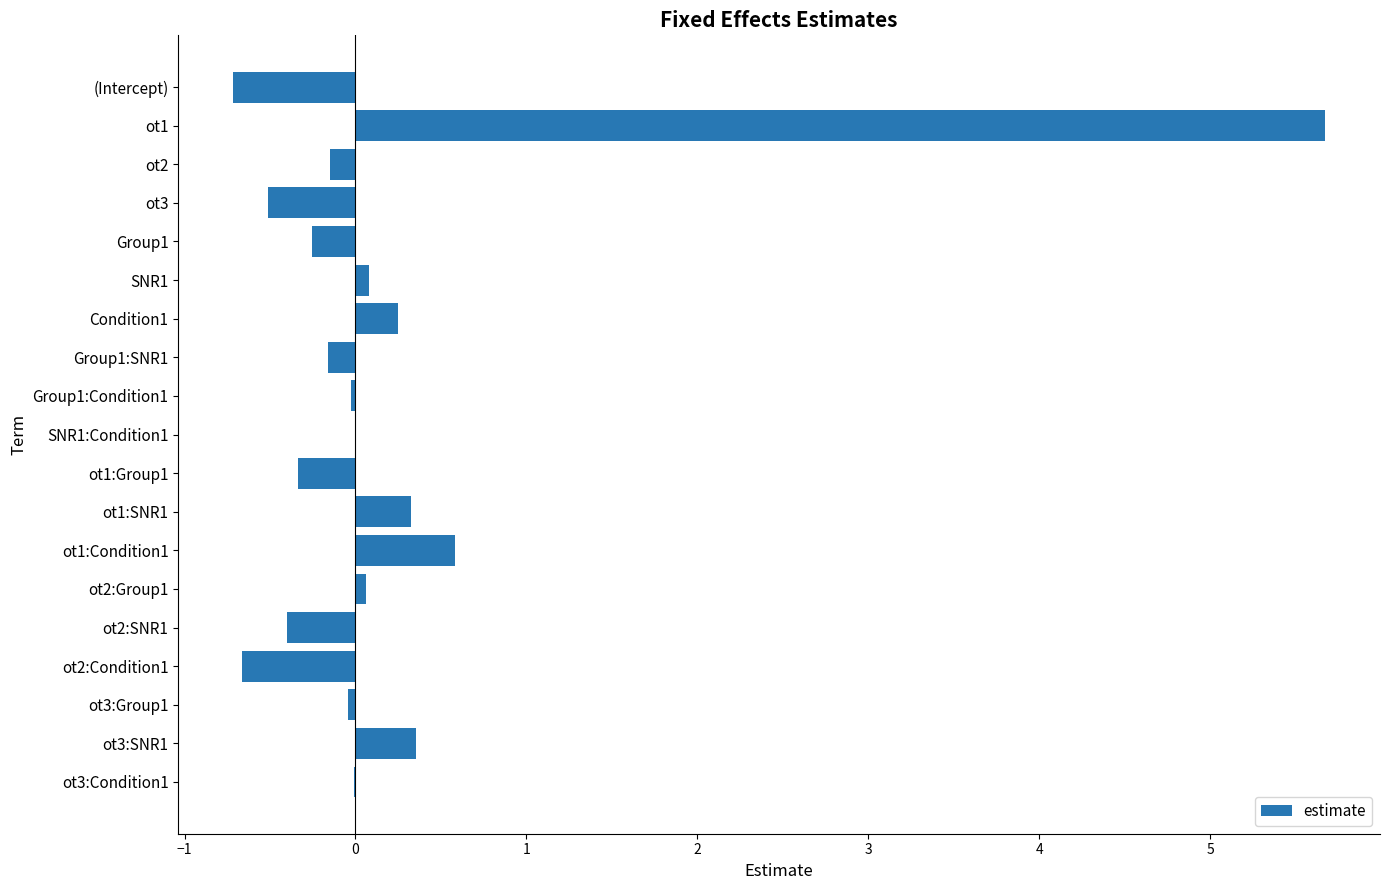

Count the number of categories in the chart.

19